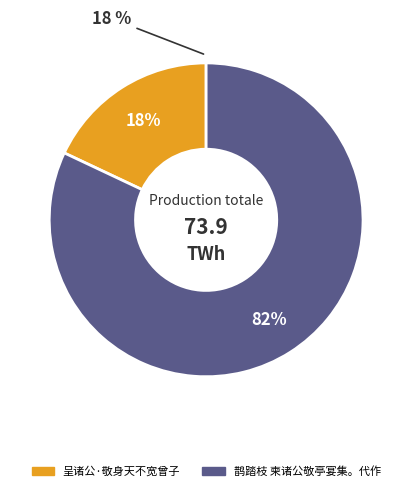

Is the sum of 呈诸公·敬身天不宽曾子 and 鹊踏枝 柬诸公敬亭宴集。代作 greater than half?

Yes